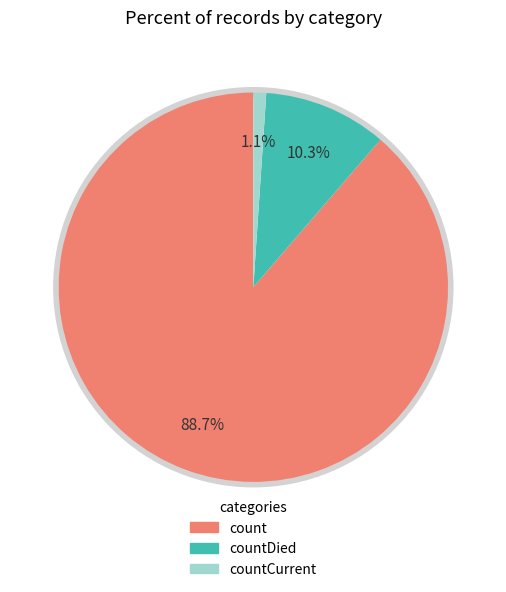

Is there any slice that represents more than half of the pie?

Yes